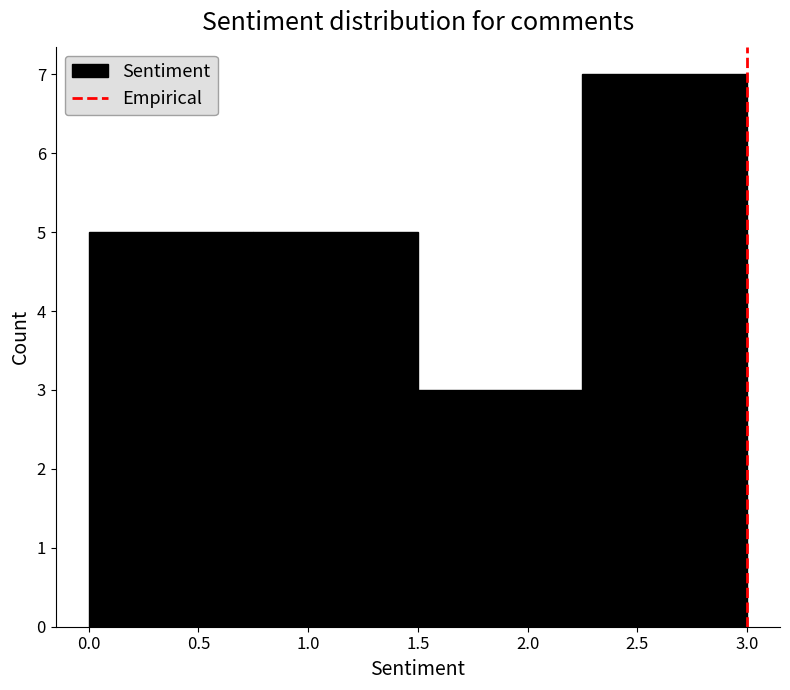

Reading left to right, list every bar in this chart as the range it spans on the x-axis followed by its height. The values are not printed on the chart, so give them approximately, as read against the axis.

0.00 to 0.75: 5
0.75 to 1.50: 5
1.50 to 2.25: 3
2.25 to 3.00: 7